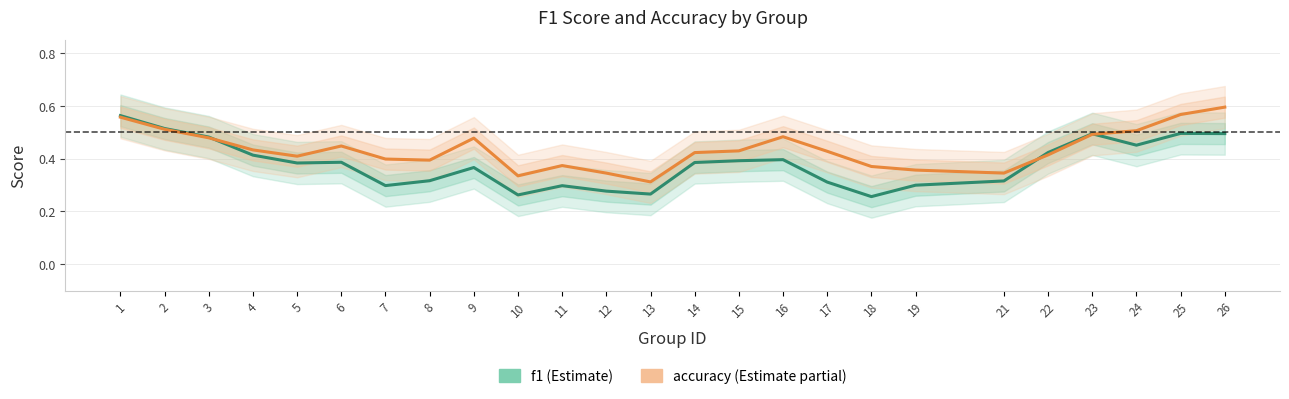

Rank the series by their maximum value, from lowest to highest.

f1, accuracy